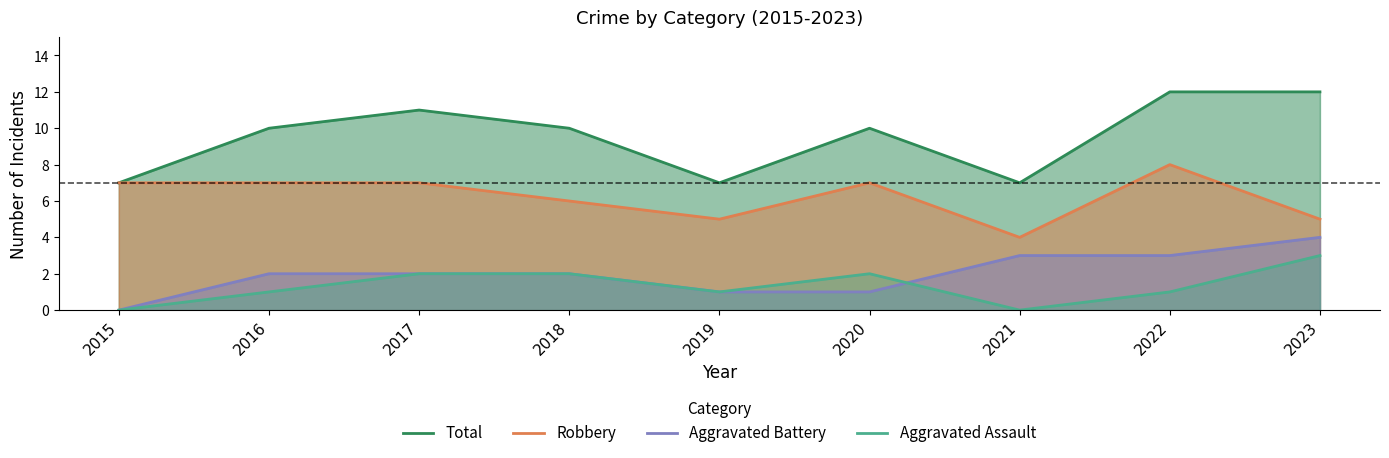

At which label is Robbery closest to 6?

2018